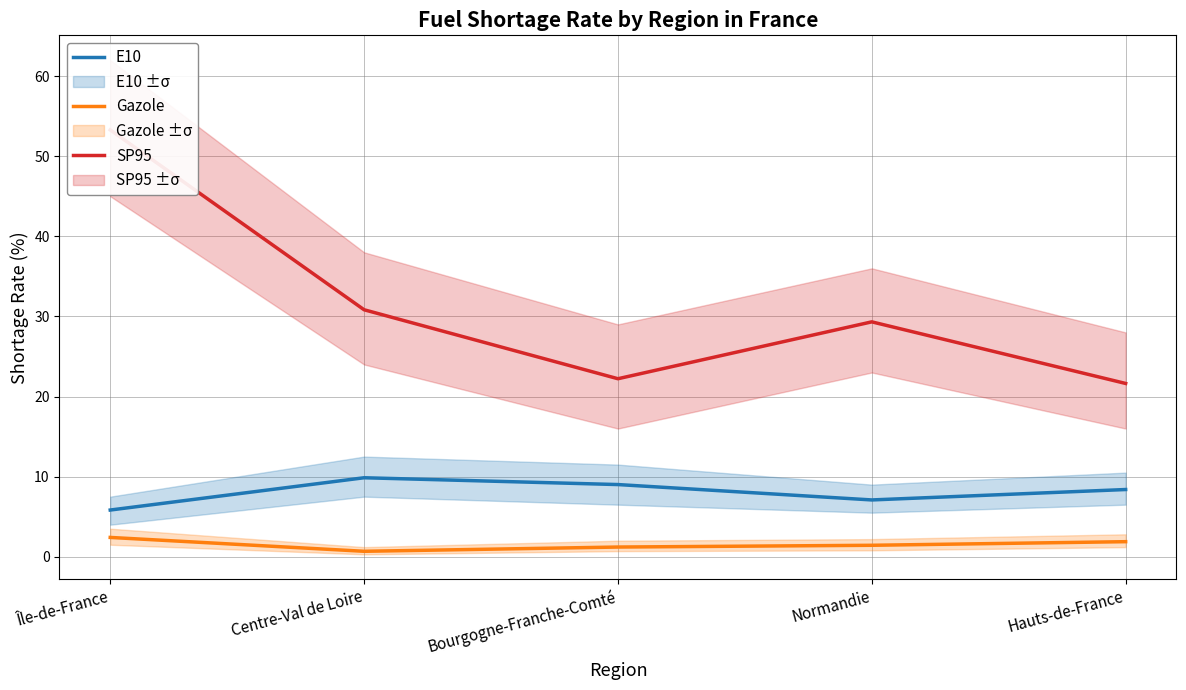

How many data points in E10 are less than 8?

2